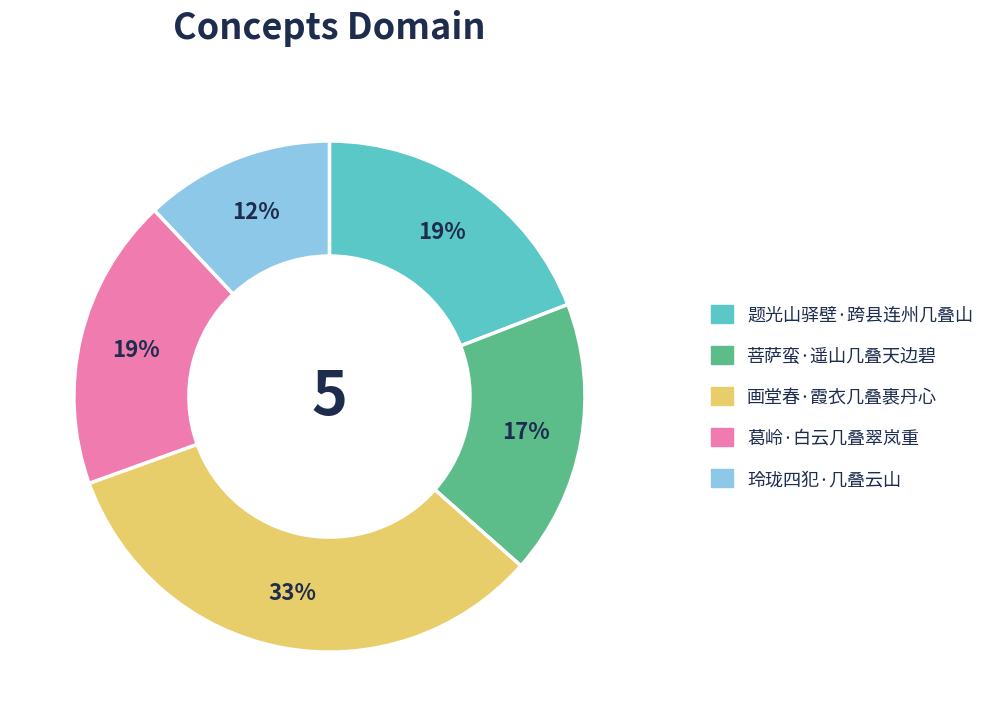

Does 画堂春·霞衣几叠裹丹心 represent more than half of the total?

No